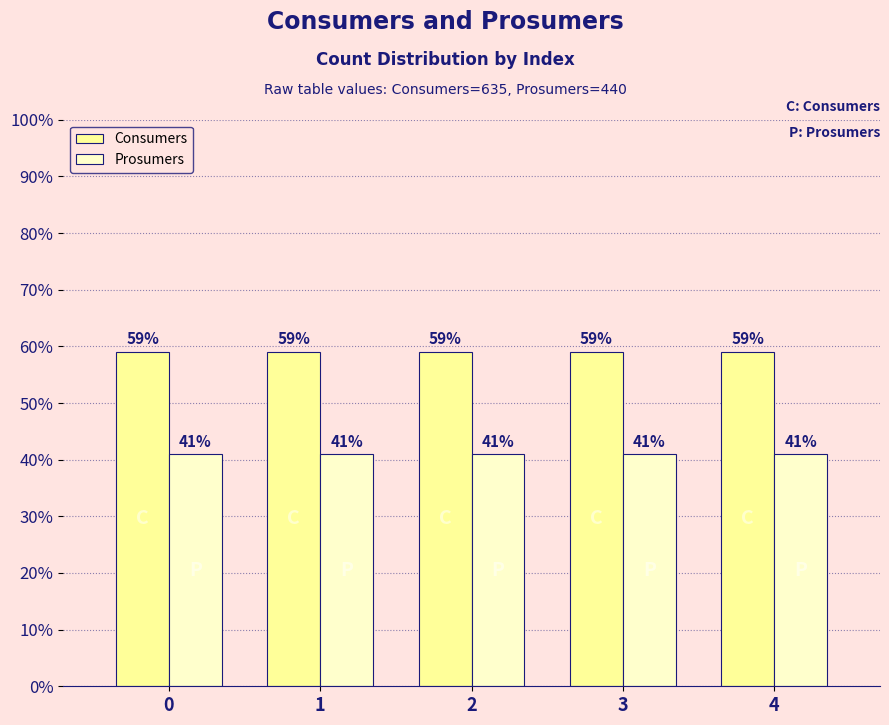

Is it true that Consumers equals 19.1 at 2?

False